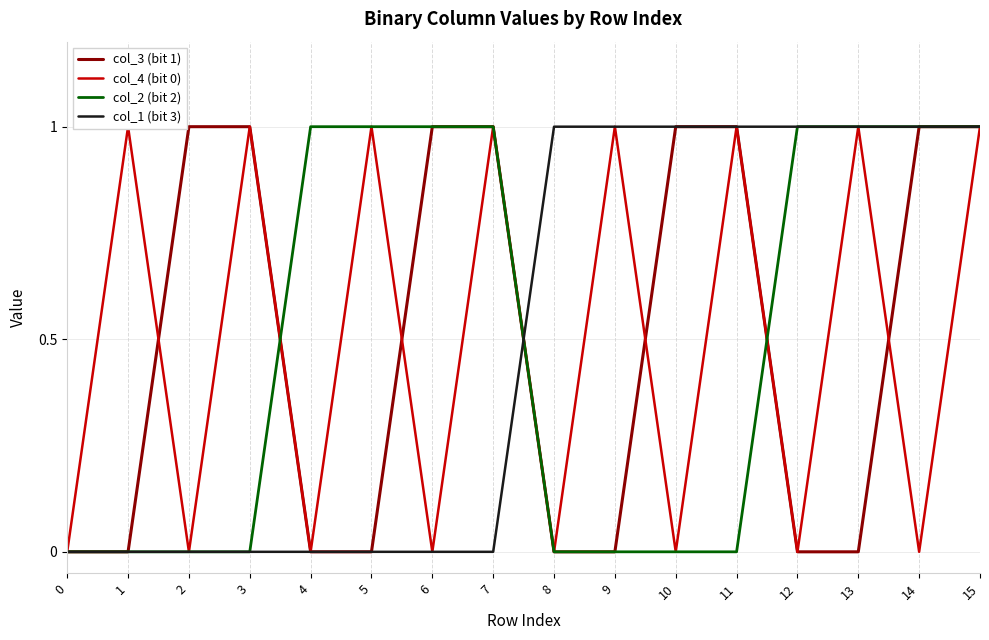

What are all the series names shown in the legend?

col_3 (bit 1), col_4 (bit 0), col_2 (bit 2), col_1 (bit 3)